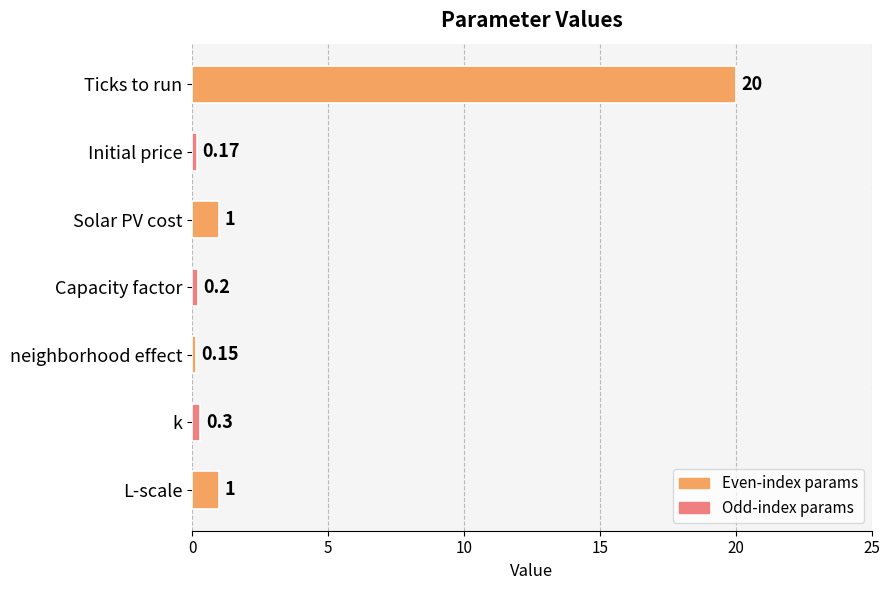

What is the label of the 7th bar from the bottom?

Ticks to run